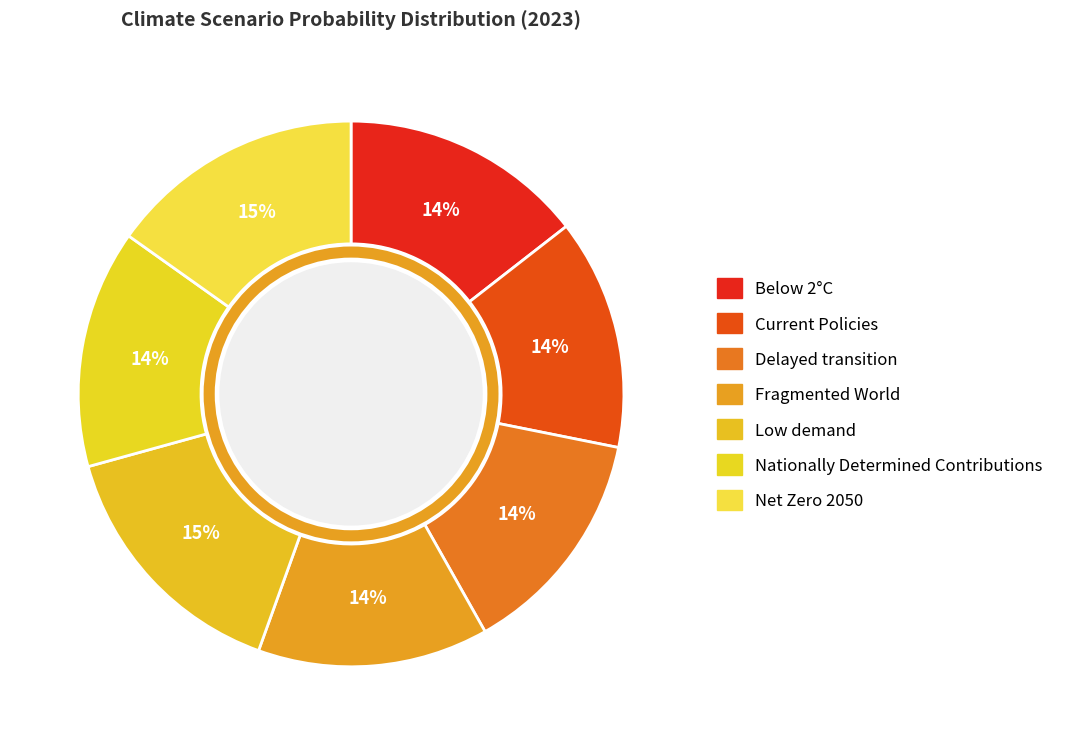

How many slices are in this pie chart?

7